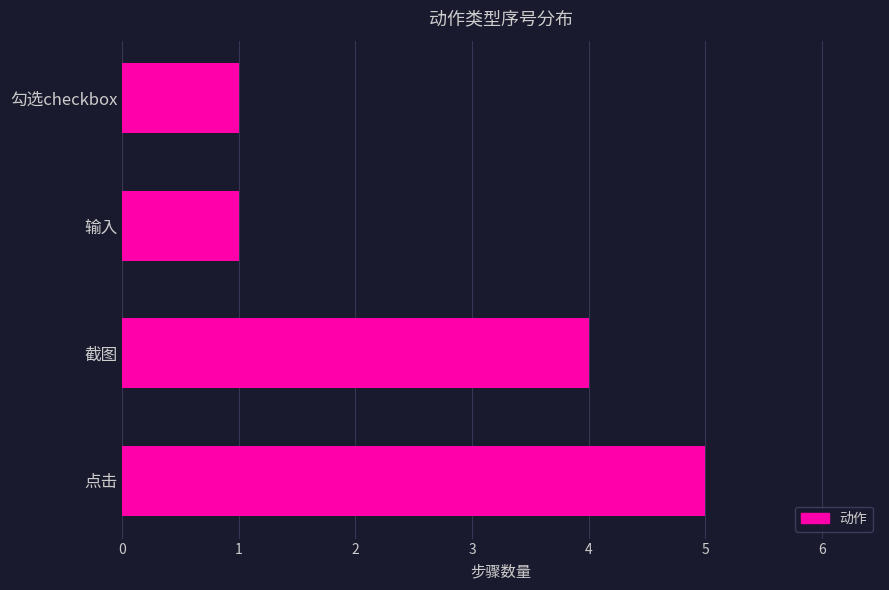

Between 勾选checkbox and 截图, which is larger?

截图